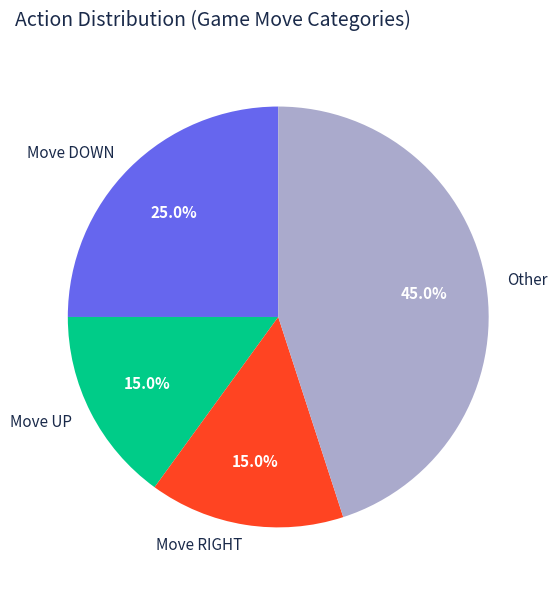

Which category has the biggest portion of the pie?

Other